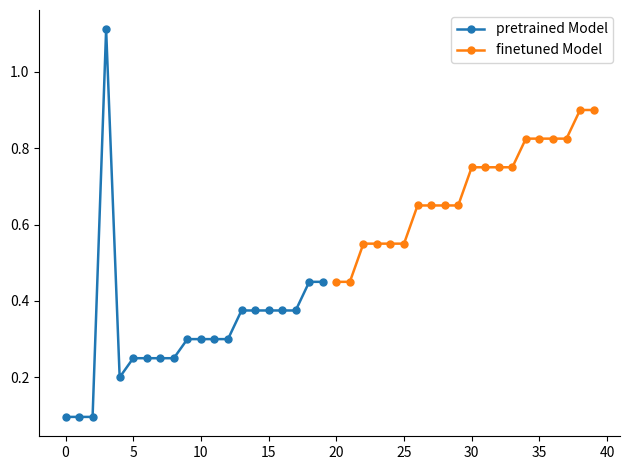

The finetuned Model series shows 0.8 at 10. True or false?

False